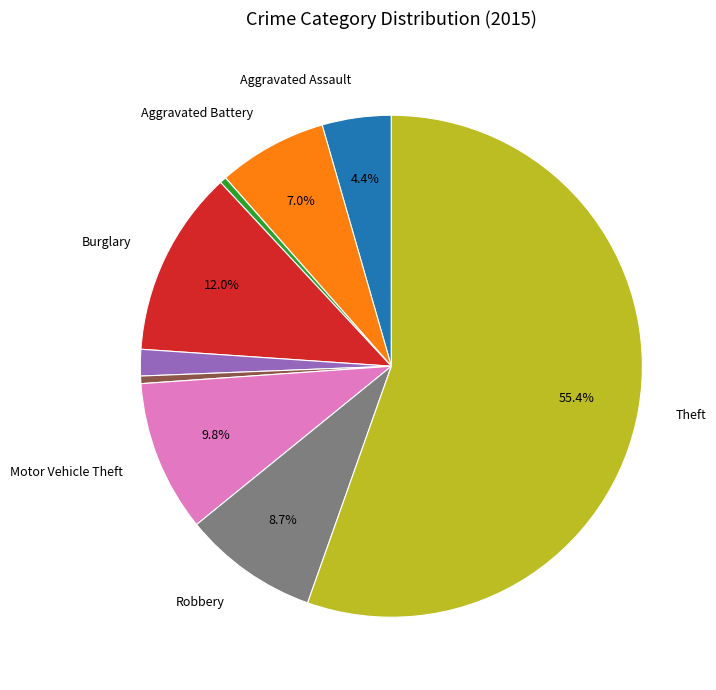

Is there a majority slice in this chart?

Yes